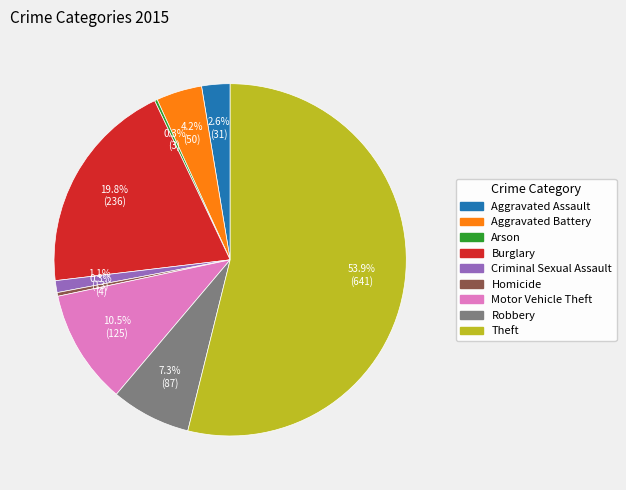

To the nearest percent, what is the difference between the largest and smallest slice percentages?

54%